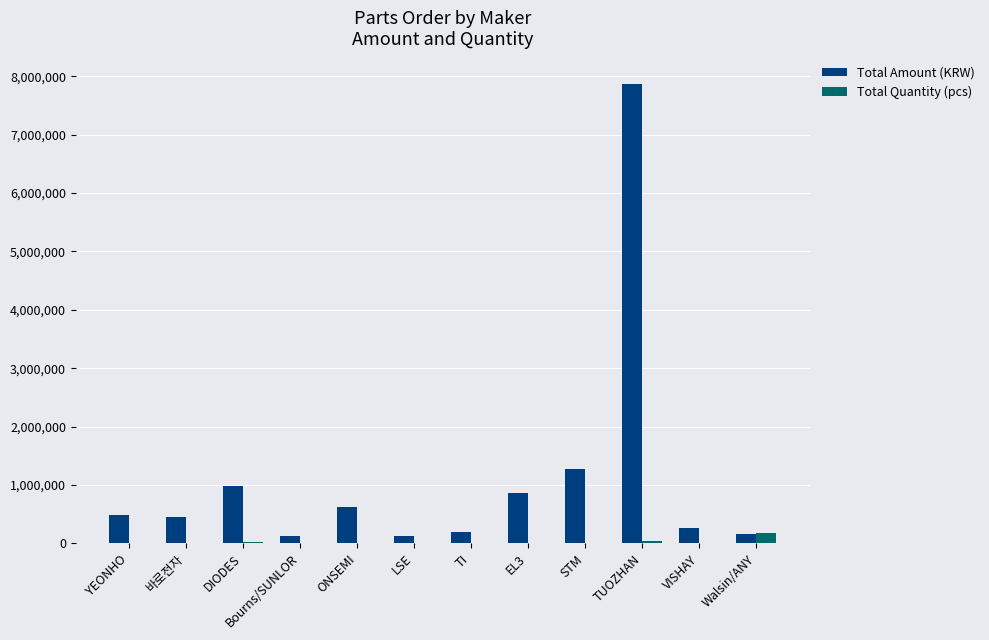

At which category does the chart reach its peak across all series?

TUOZHAN